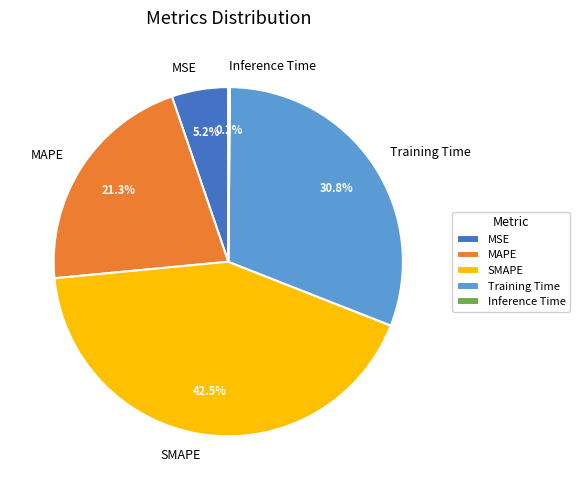

Do MSE and SMAPE together represent more than half of the pie?

No